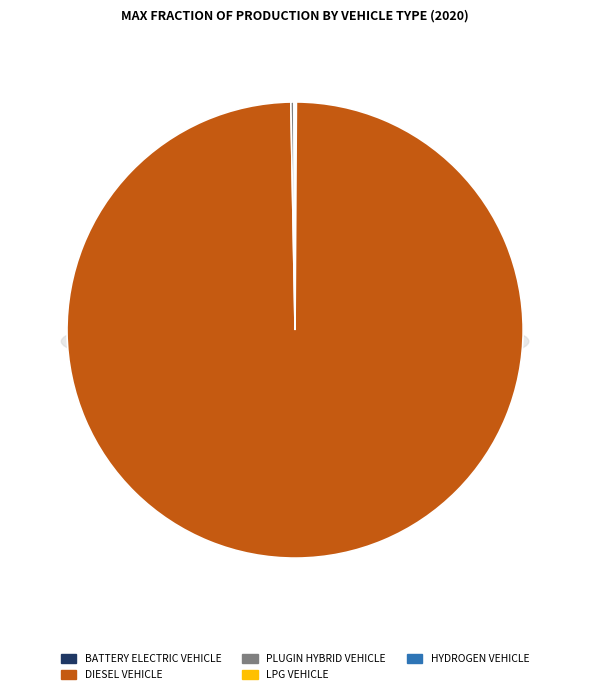

Rank the categories by value from lowest to highest.

hydrogen vehicle, LPG vehicle, battery electric vehicle, plugin hybrid vehicle, diesel vehicle